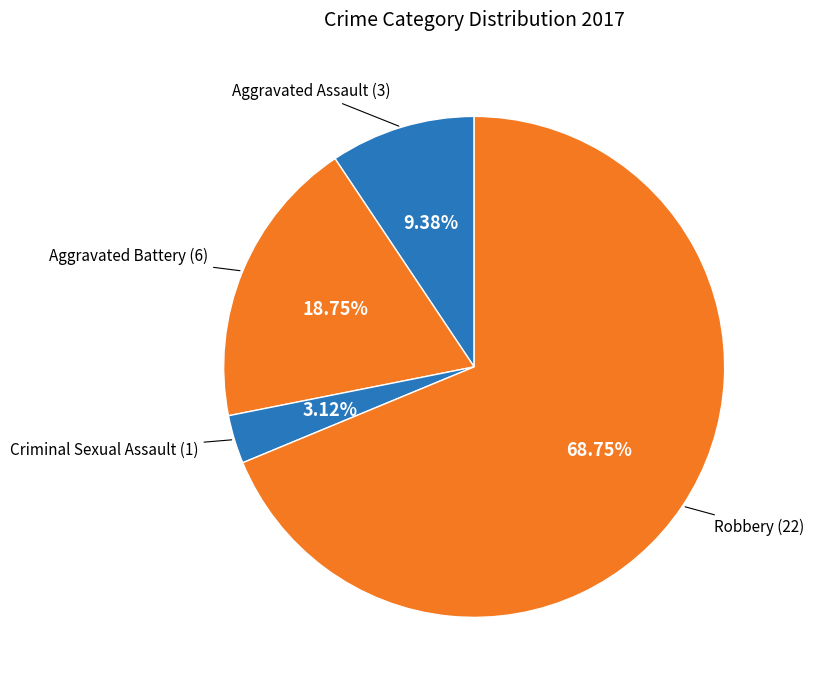

To the nearest percent, what is the difference between the largest and smallest slice percentages?

66%